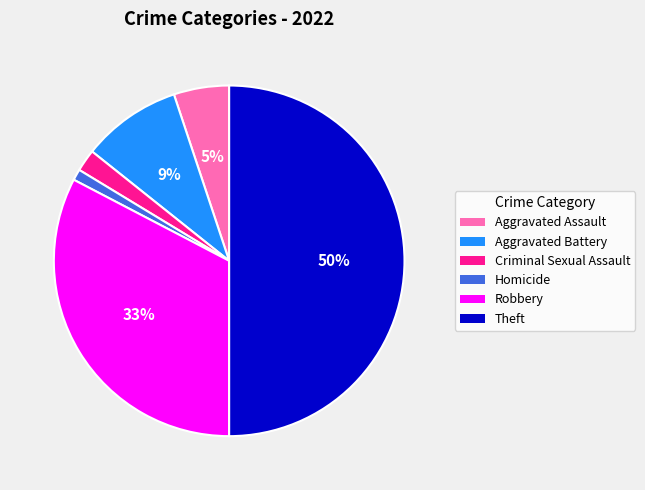

Do Theft and Criminal Sexual Assault together represent more than half of the pie?

Yes